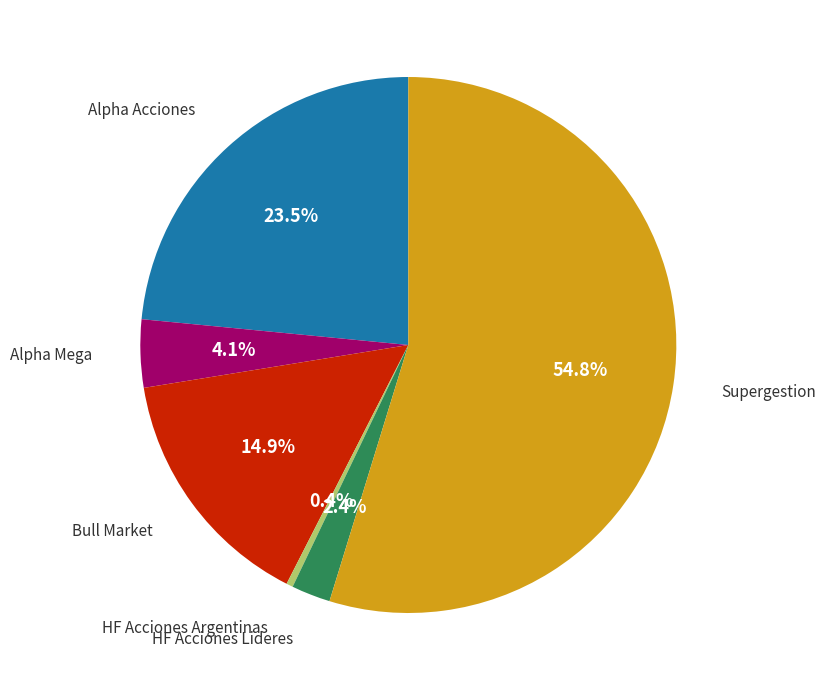

Is there a majority slice in this chart?

Yes